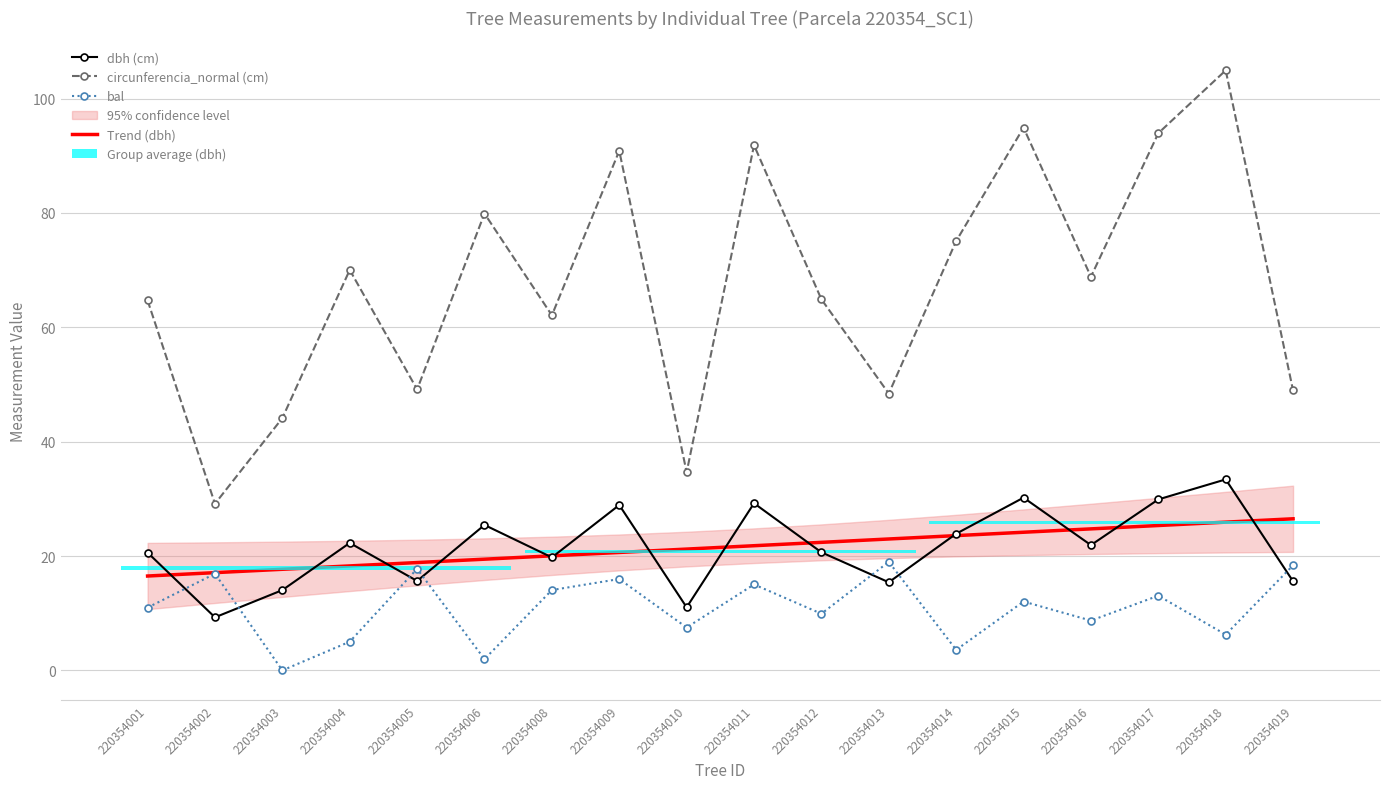

What is the sum of the bal values at 220354012 and 220354019?

28.3